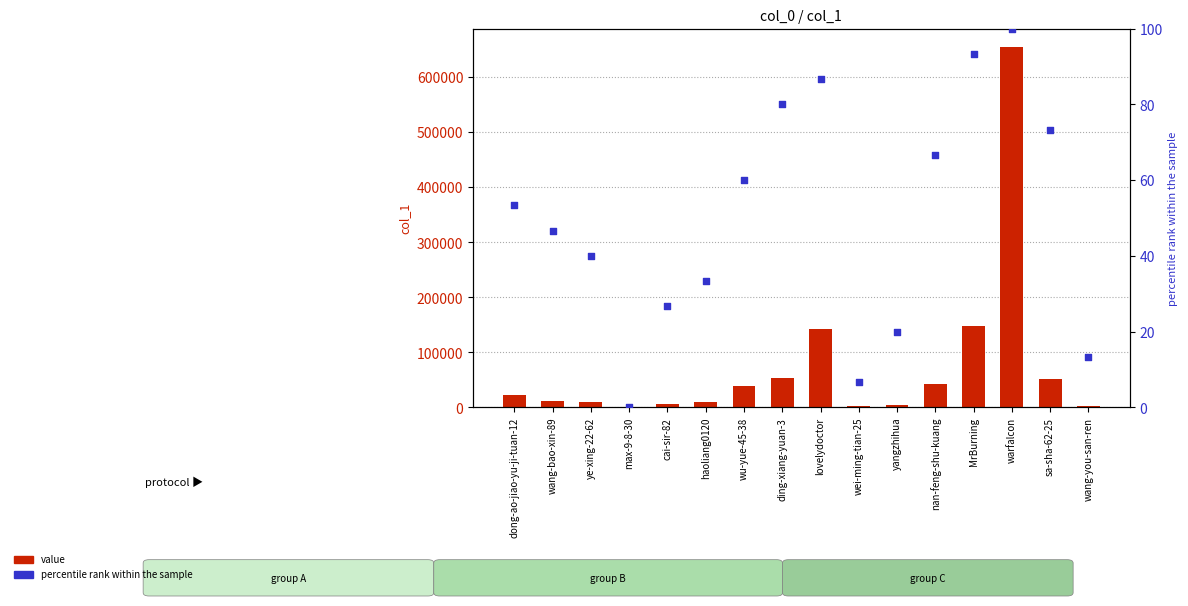

Which series contains the highest Y value?

value